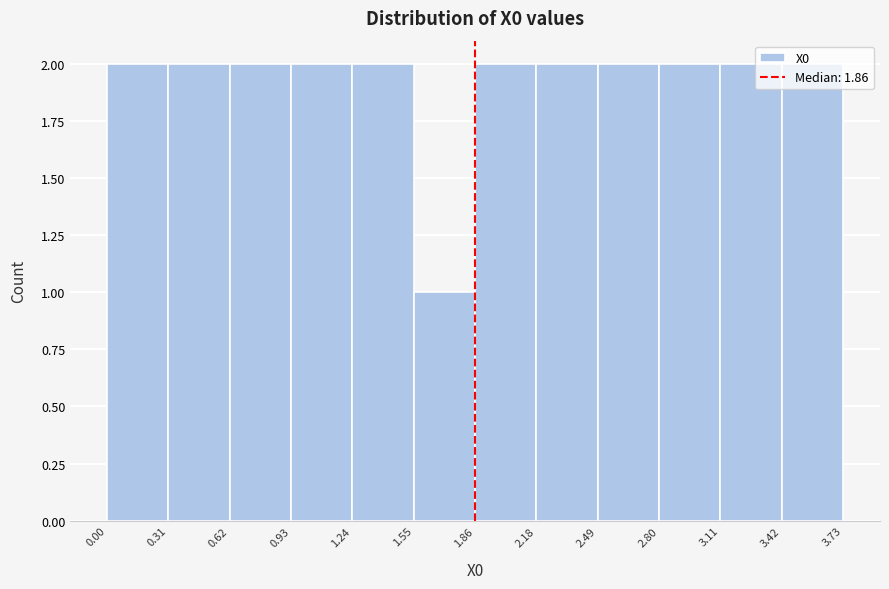

Reading left to right, list every bar in this chart as the range it spans on the x-axis followed by its height. The values are not printed on the chart, so give them approximately, as read against the axis.

0.00 to 0.31: 2
0.31 to 0.62: 2
0.62 to 0.93: 2
0.93 to 1.24: 2
1.24 to 1.55: 2
1.55 to 1.86: 1
1.86 to 2.18: 2
2.18 to 2.49: 2
2.49 to 2.80: 2
2.80 to 3.11: 2
3.11 to 3.42: 2
3.42 to 3.73: 2